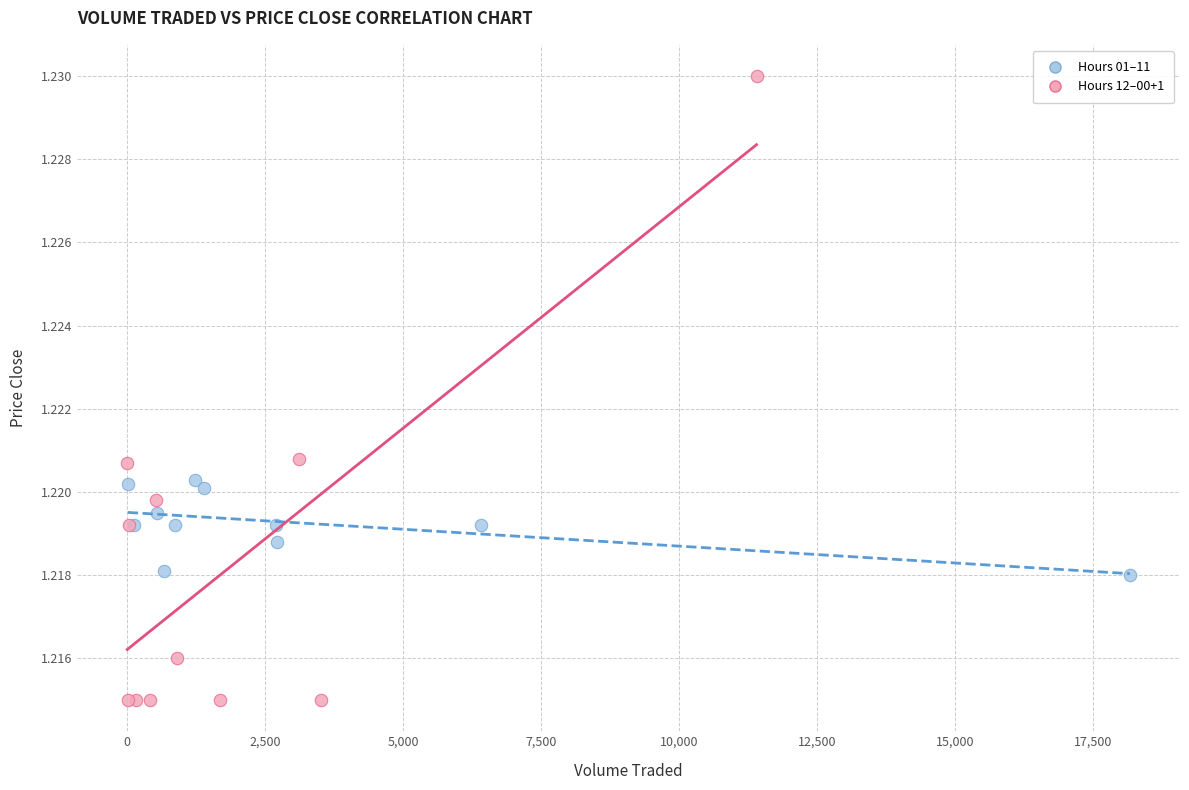

What are all the series names shown in the legend?

Hours 01–11, Hours 12–00+1